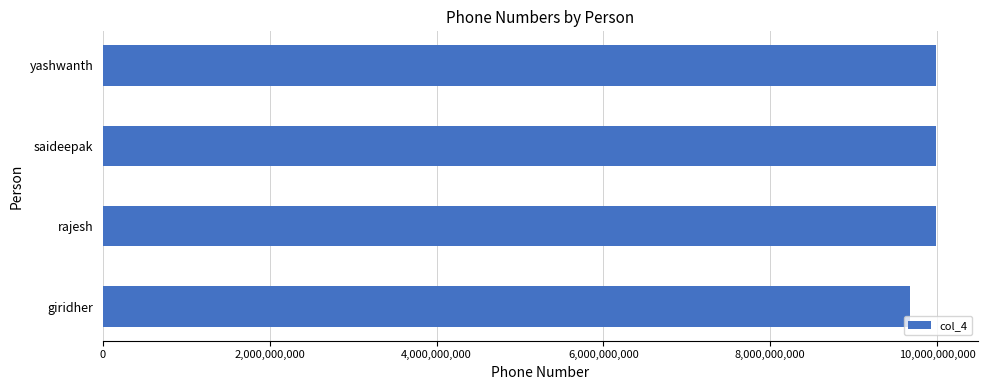

How many data points are less than 9988556644?

2